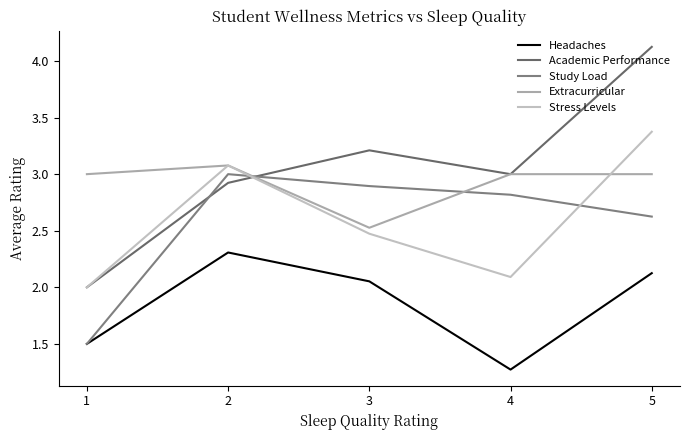

Which series has the widest spread of values?

Academic Performance